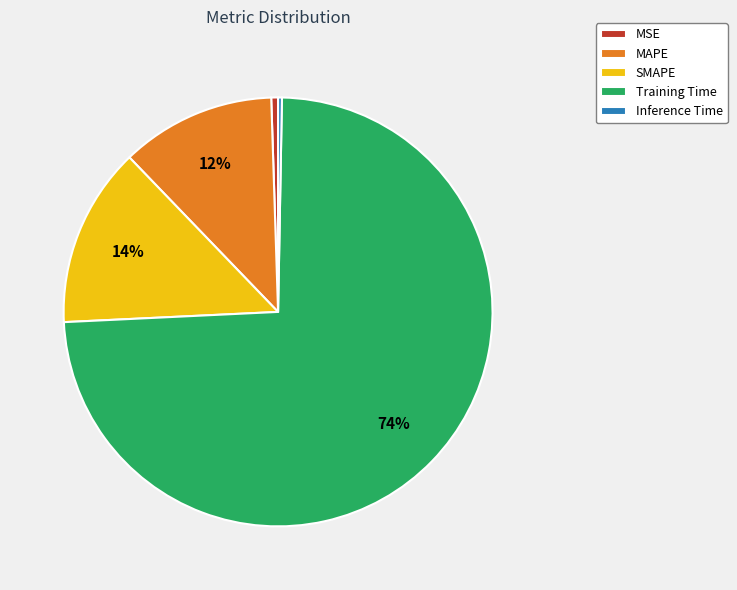

Is there a majority slice in this chart?

Yes